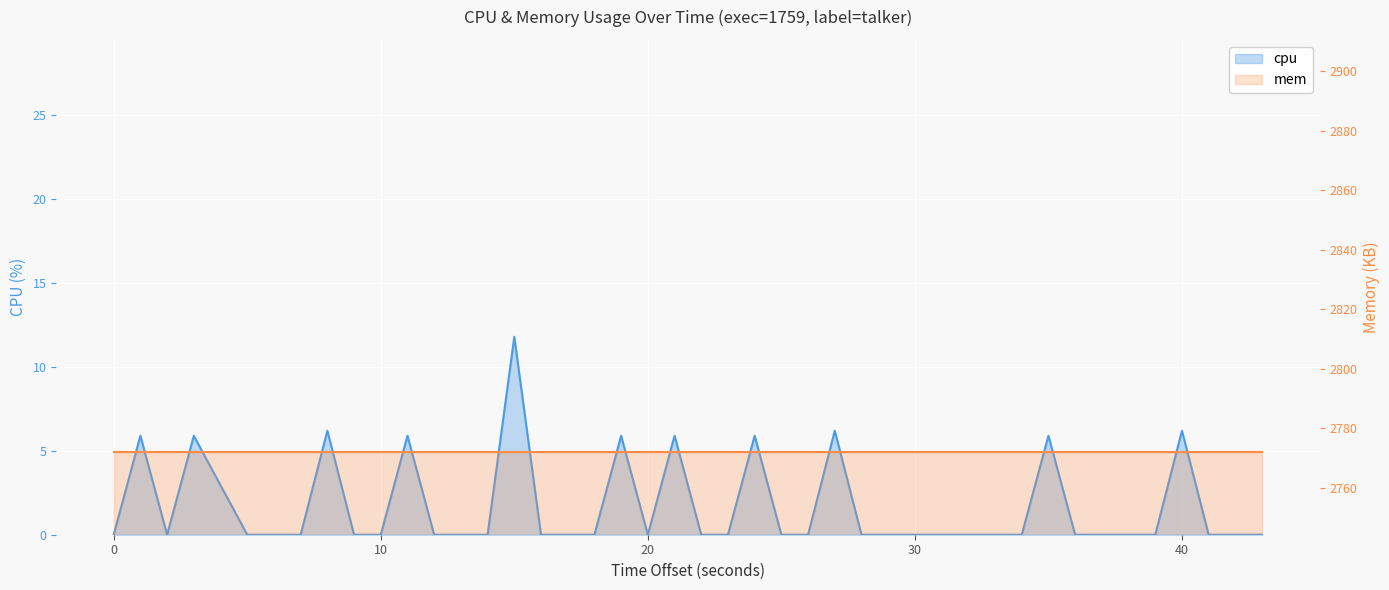

What is the sum of all values?

71.7